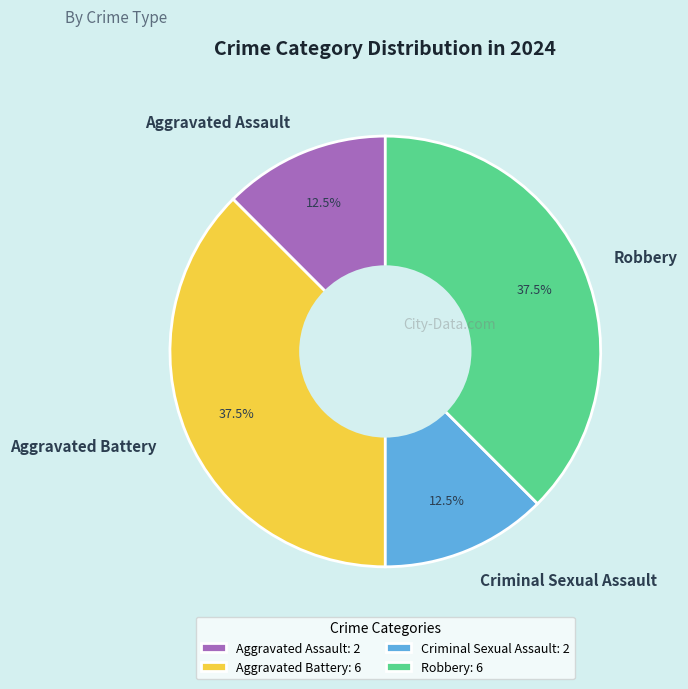

What percentage is NOT represented by Aggravated Assault?

87.5%